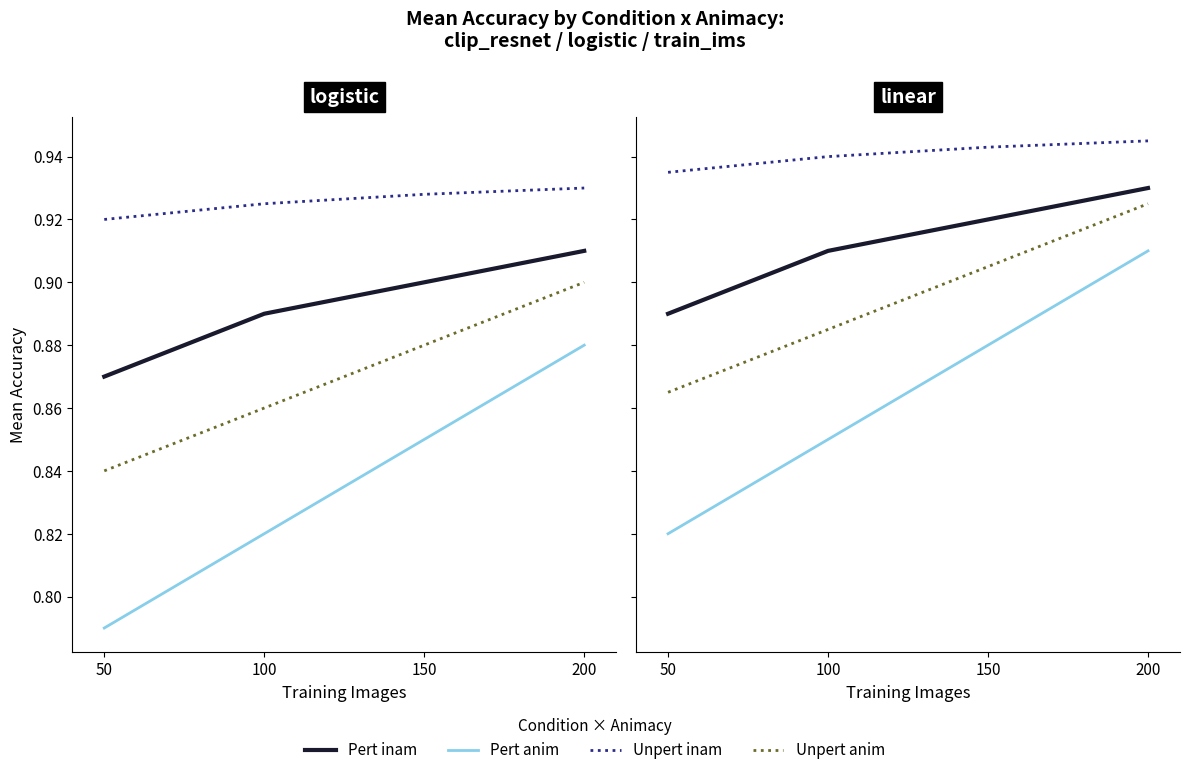

What is the minimum value for Unpert inam?

0.9